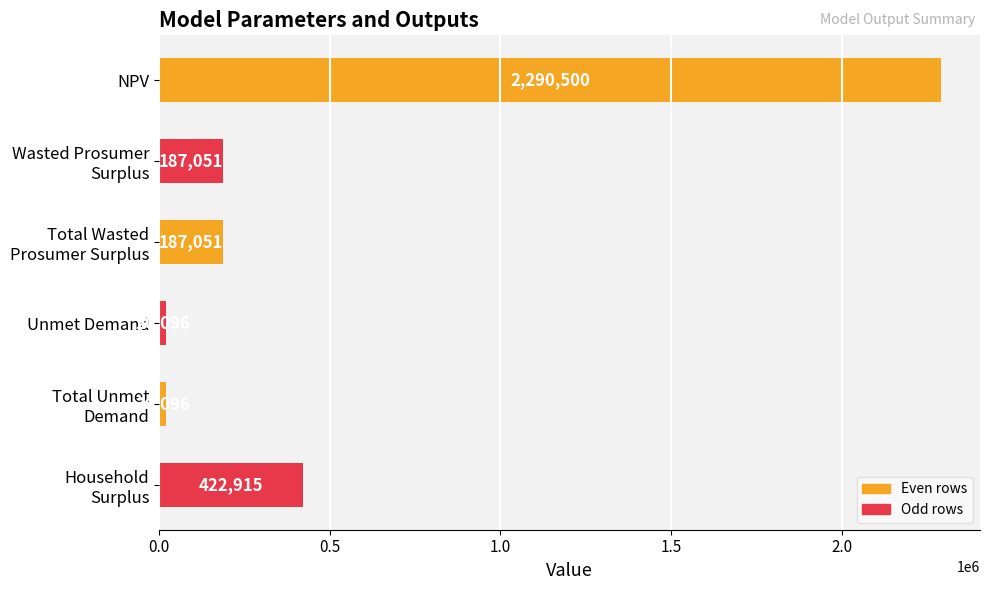

What is the greatest value displayed?

2290499.6